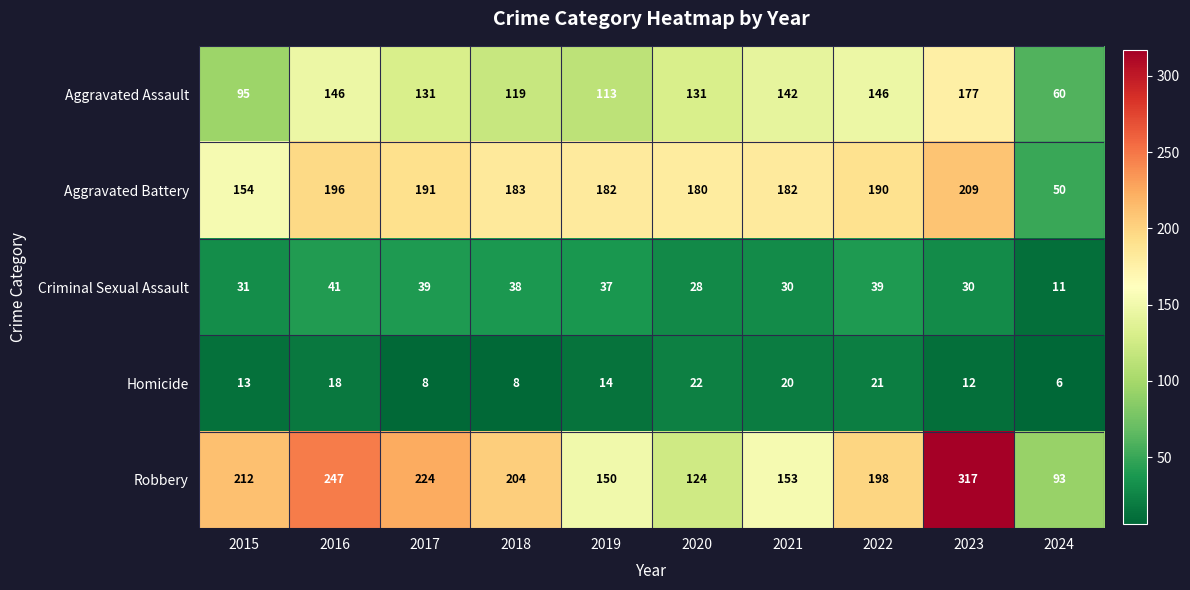

What is the minimum value shown in the chart?

6